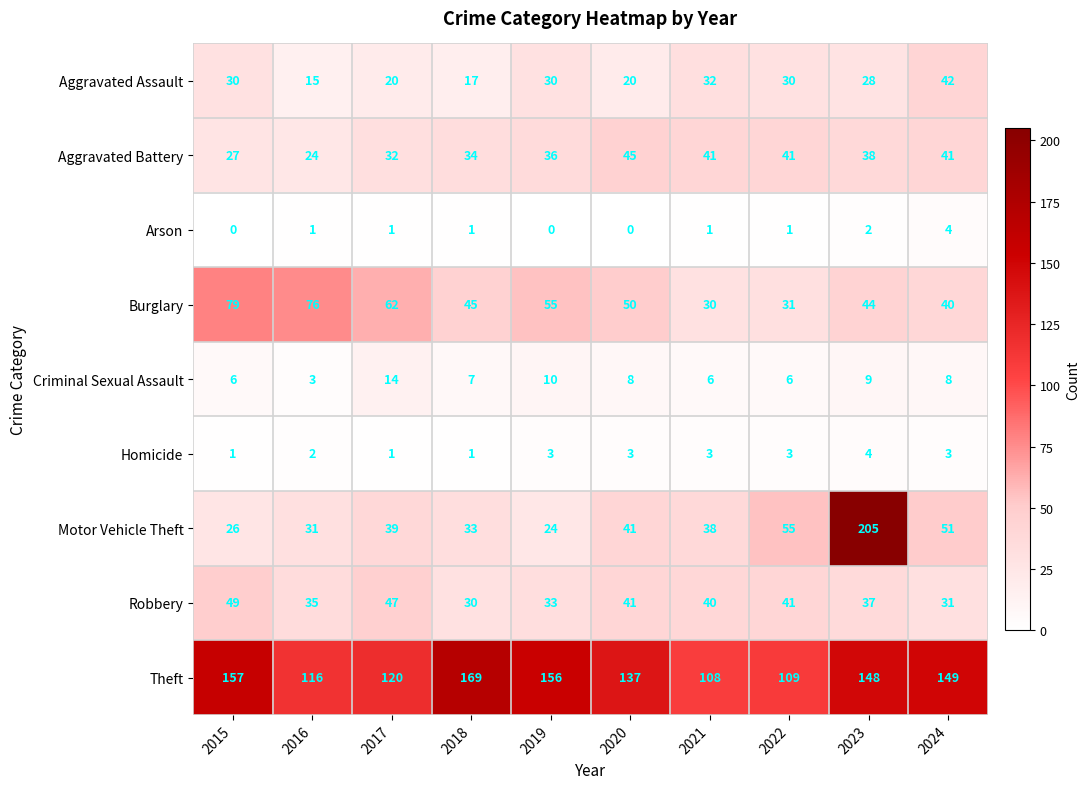

Count the number of data series in this chart.

9